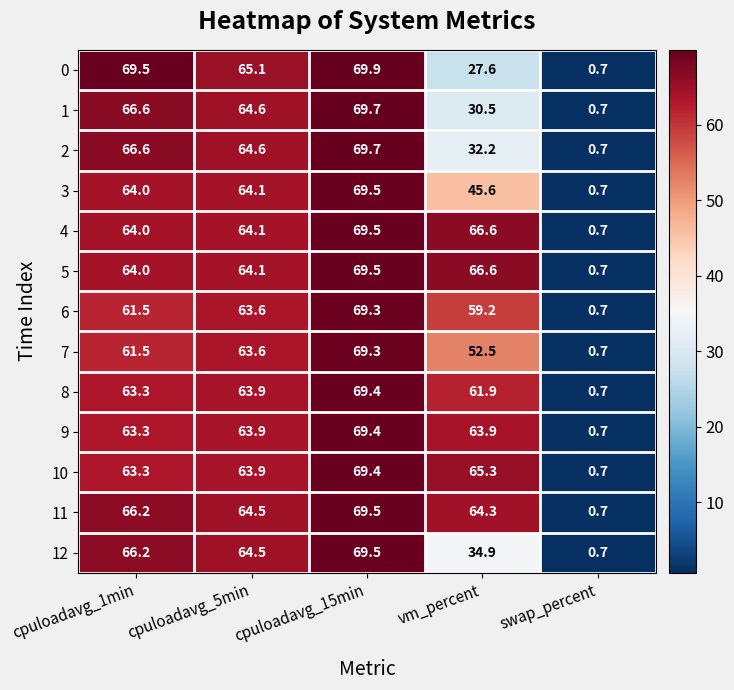

What is the sum of all 4 values?

264.9